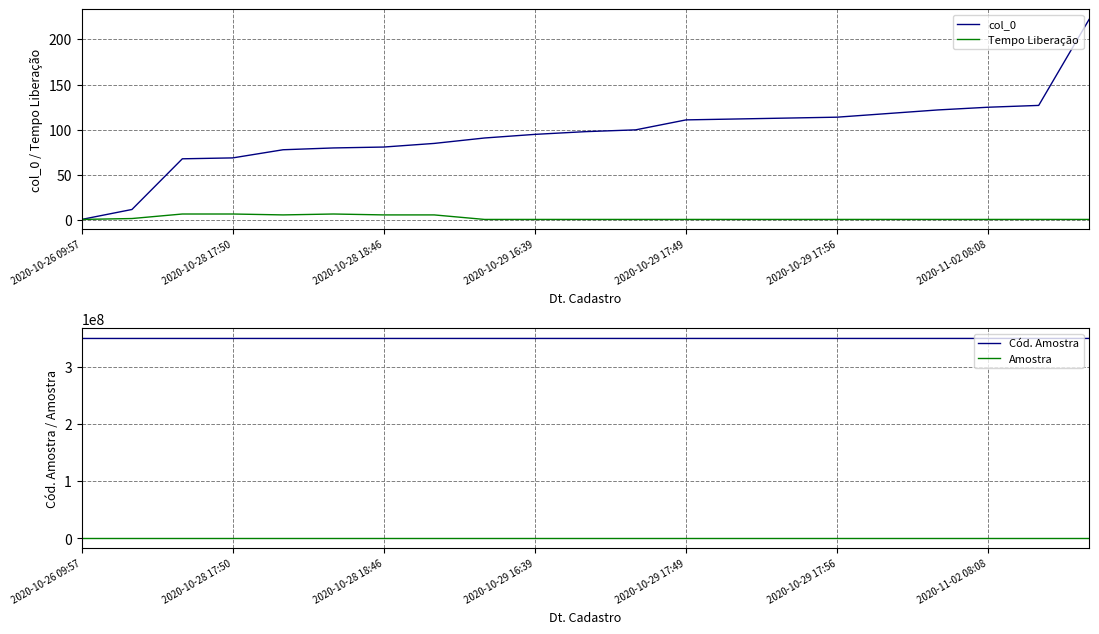

What is the smallest value displayed?

1